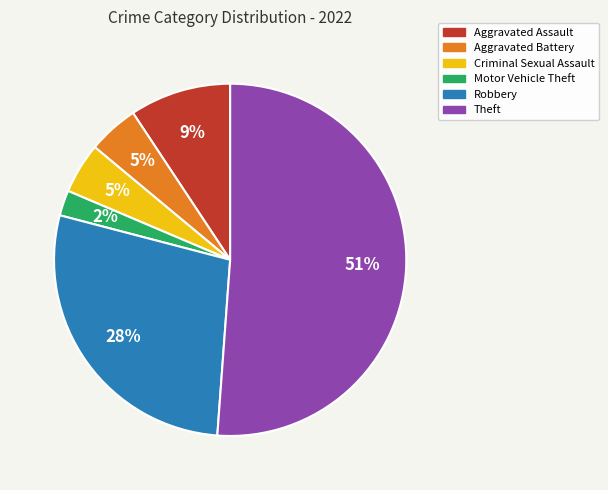

To the nearest percent, what portion does Aggravated Assault represent?

9%